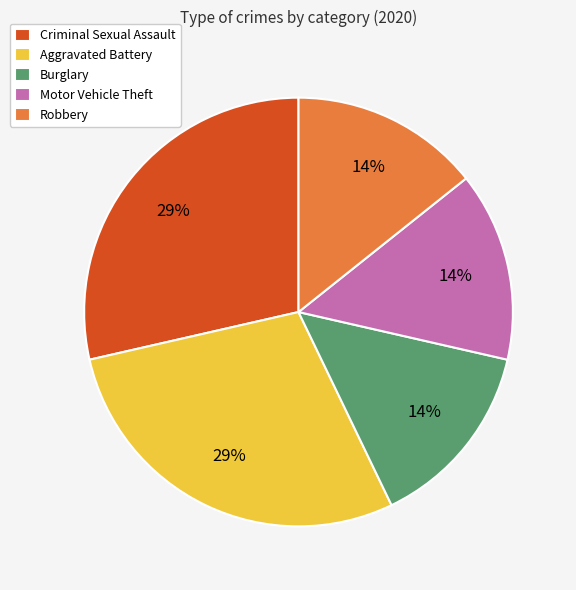

Is it true that Robbery is 23% of the pie?

False